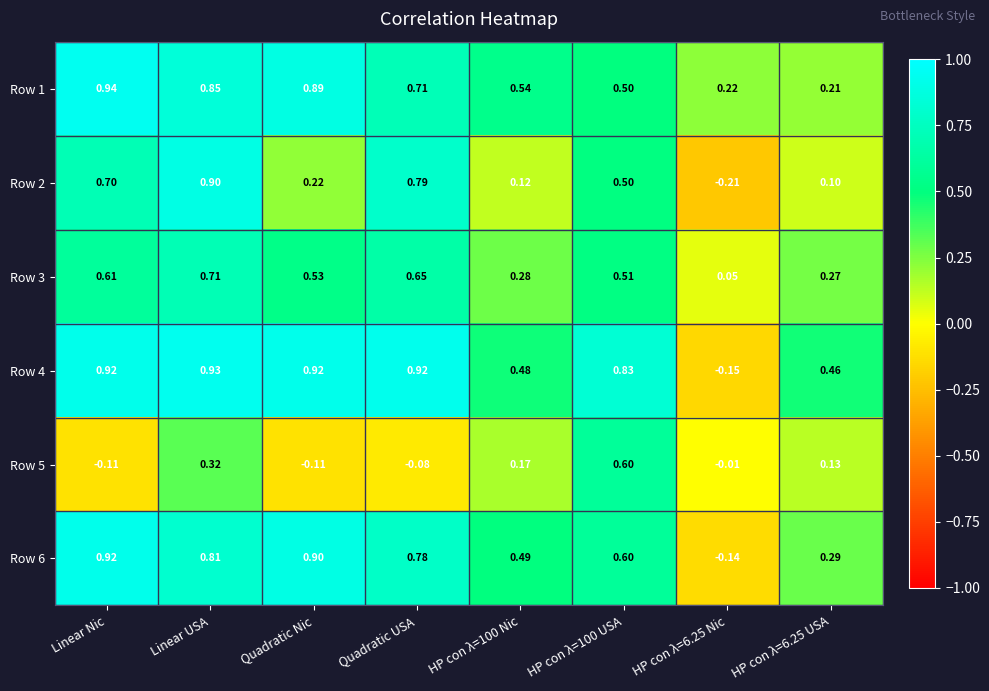

Which series has the largest range (max minus min)?

Row 2